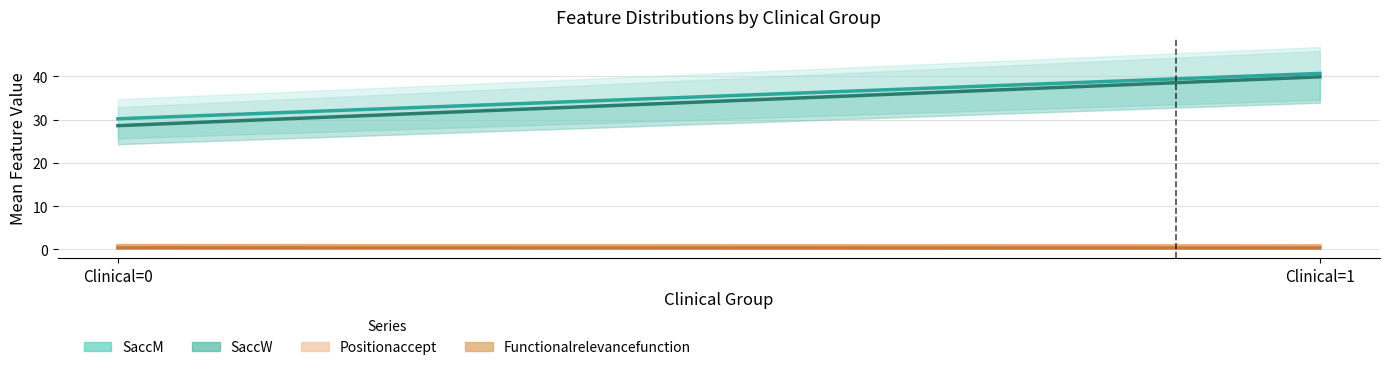

Rank the series by their maximum value, from lowest to highest.

Functionalrelevancefunction, Positionaccept, SaccW, SaccM